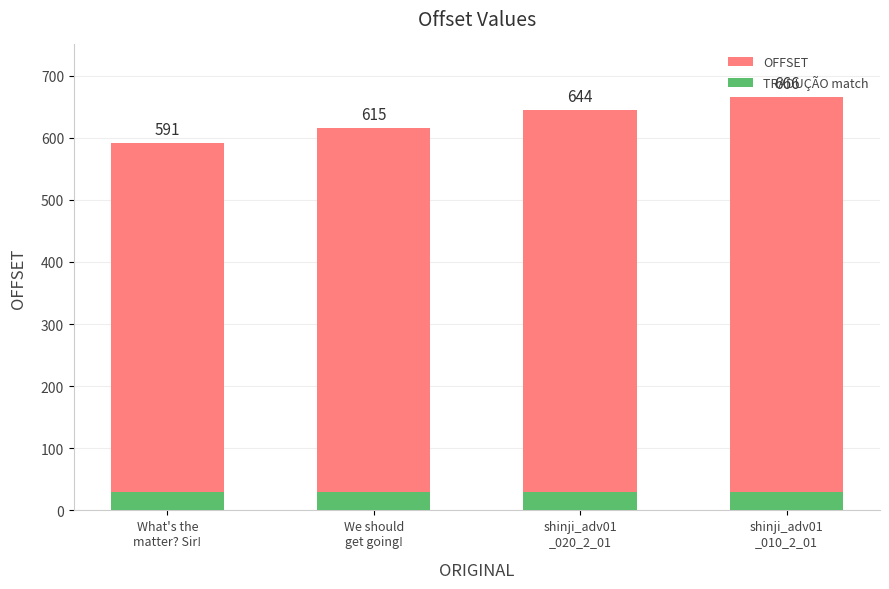

At which label is OFFSET closest to 628?

We should
get going!